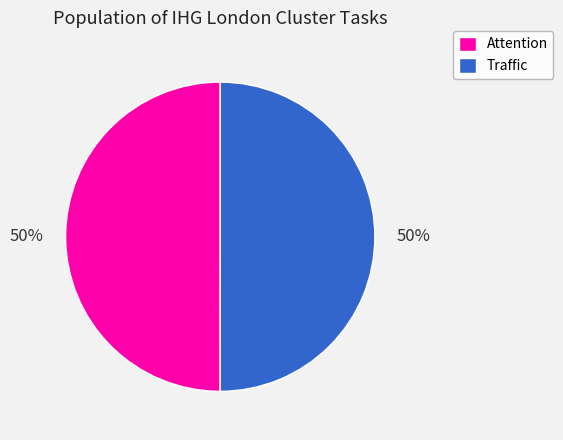

How many segments does this pie chart have?

2